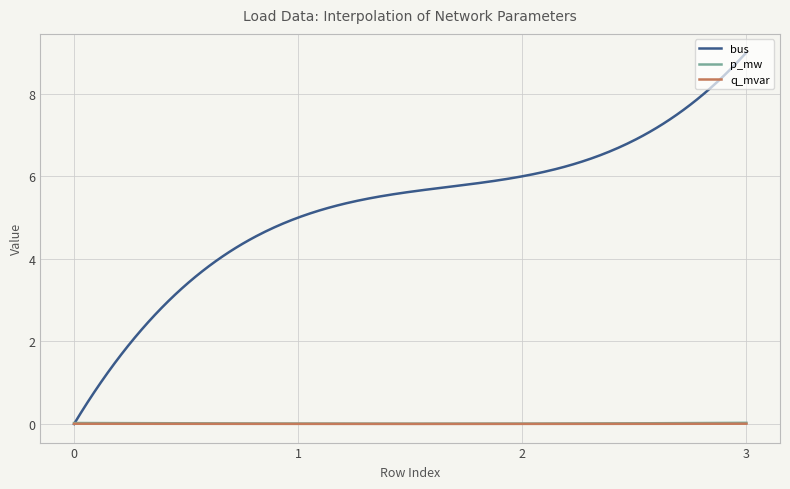

Which series has the largest range (max minus min)?

bus